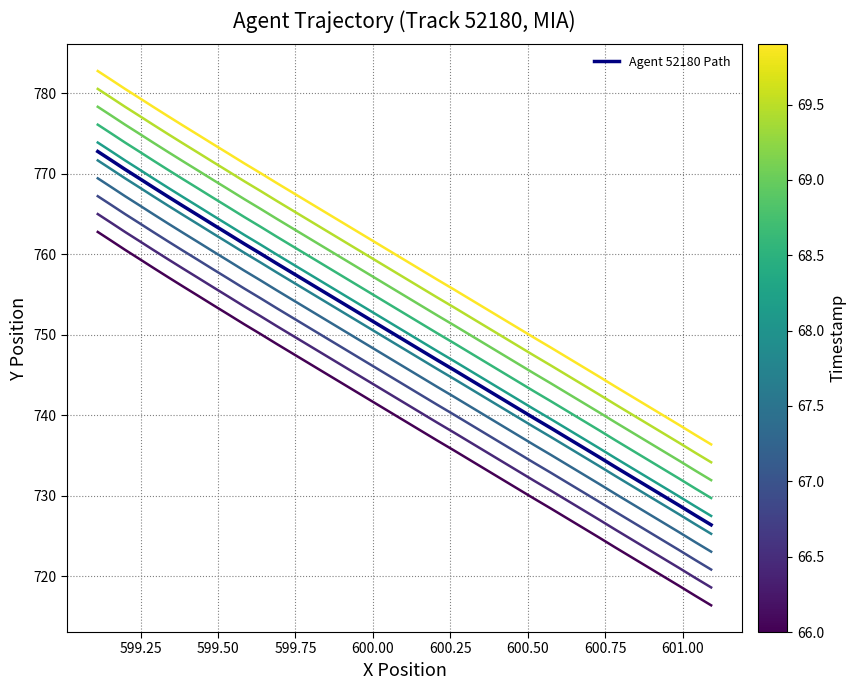

Does the chart have visible grid lines?

Yes